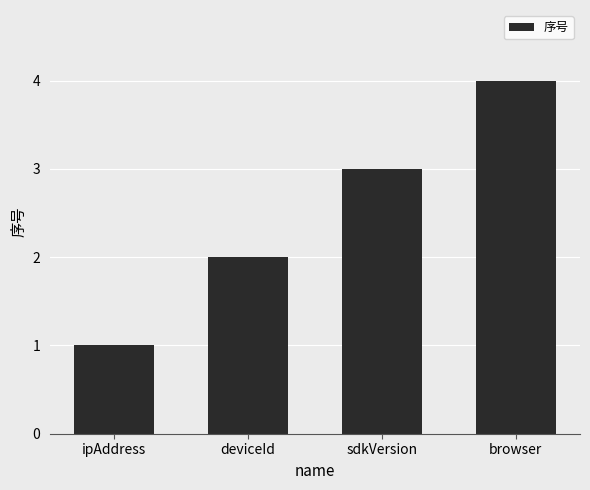

What is the approximate value at ipAddress?

1